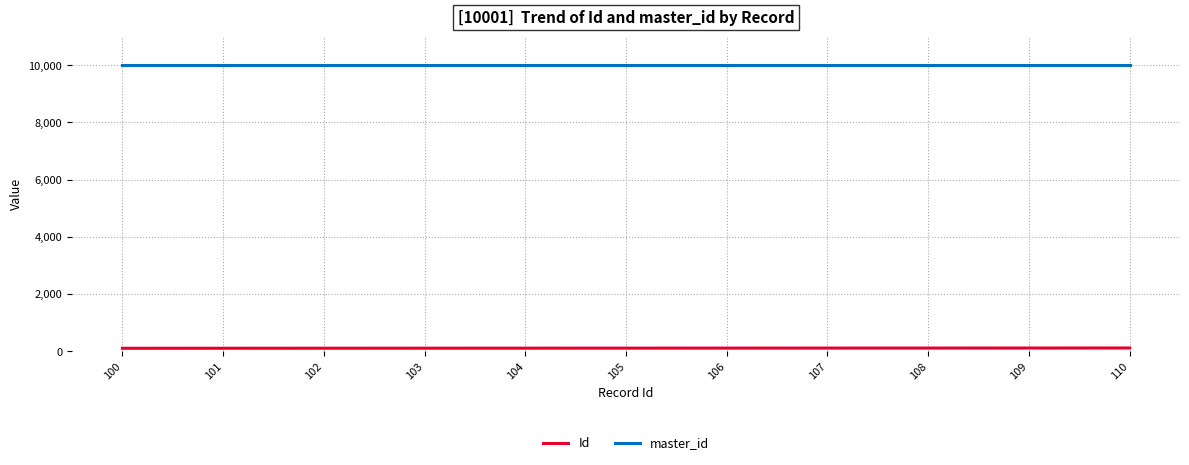

True or false: Id and master_id cross at least once.

False